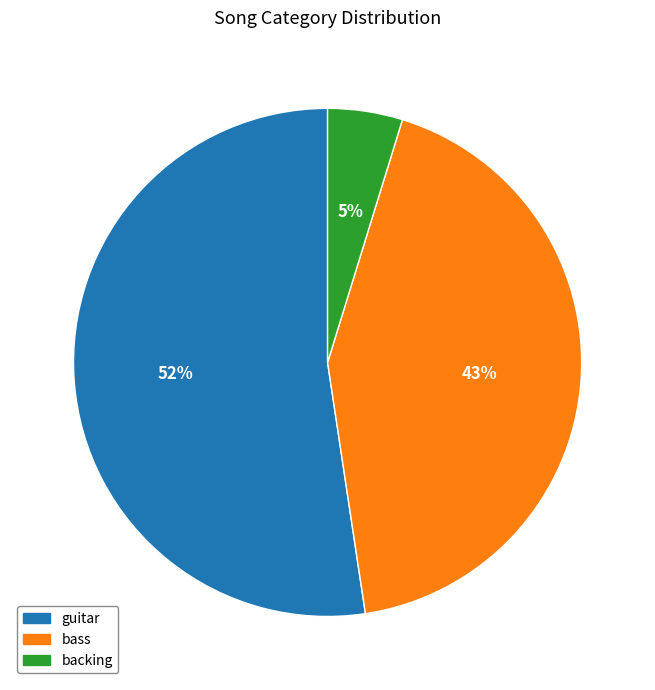

What is the smallest slice in the pie chart?

backing